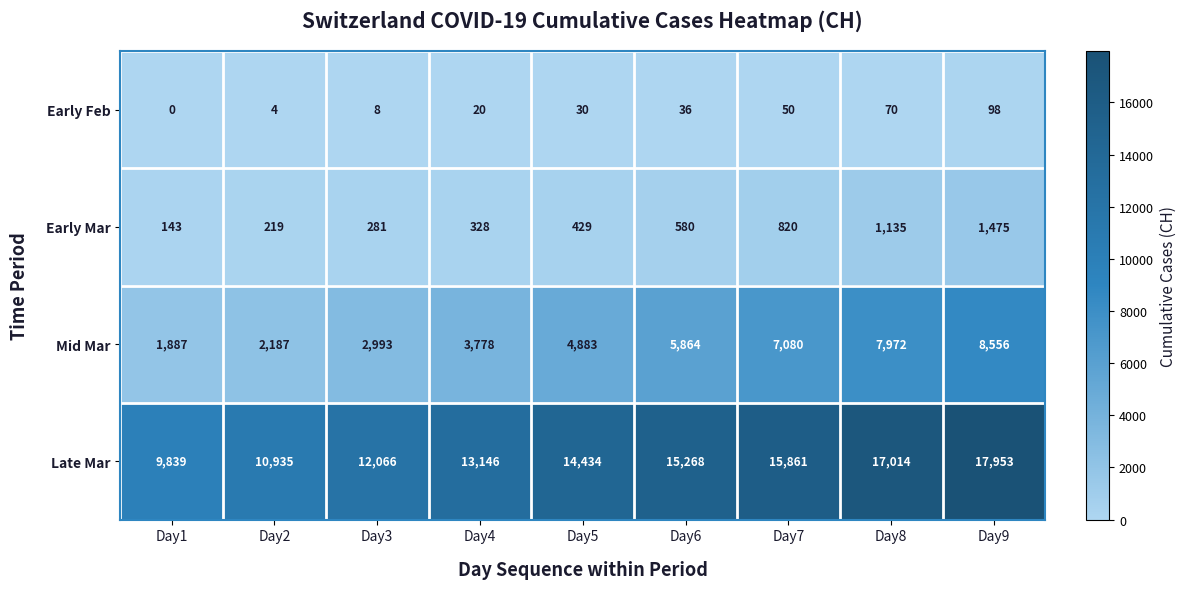

At how many categories does at least one series exceed 7643?

9